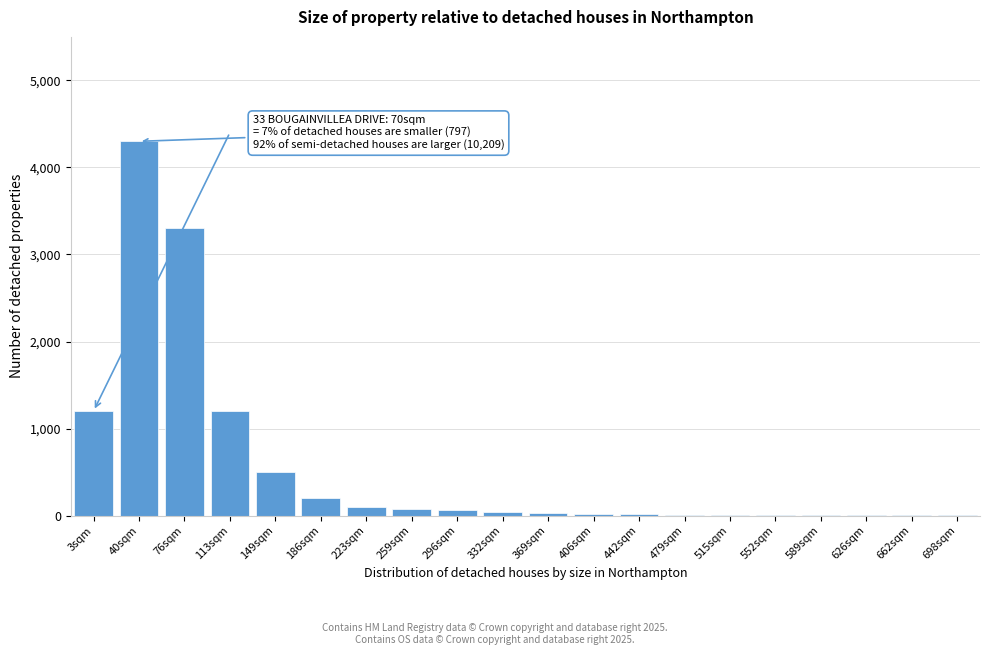

Which label corresponds to the largest value in the chart?

40sqm